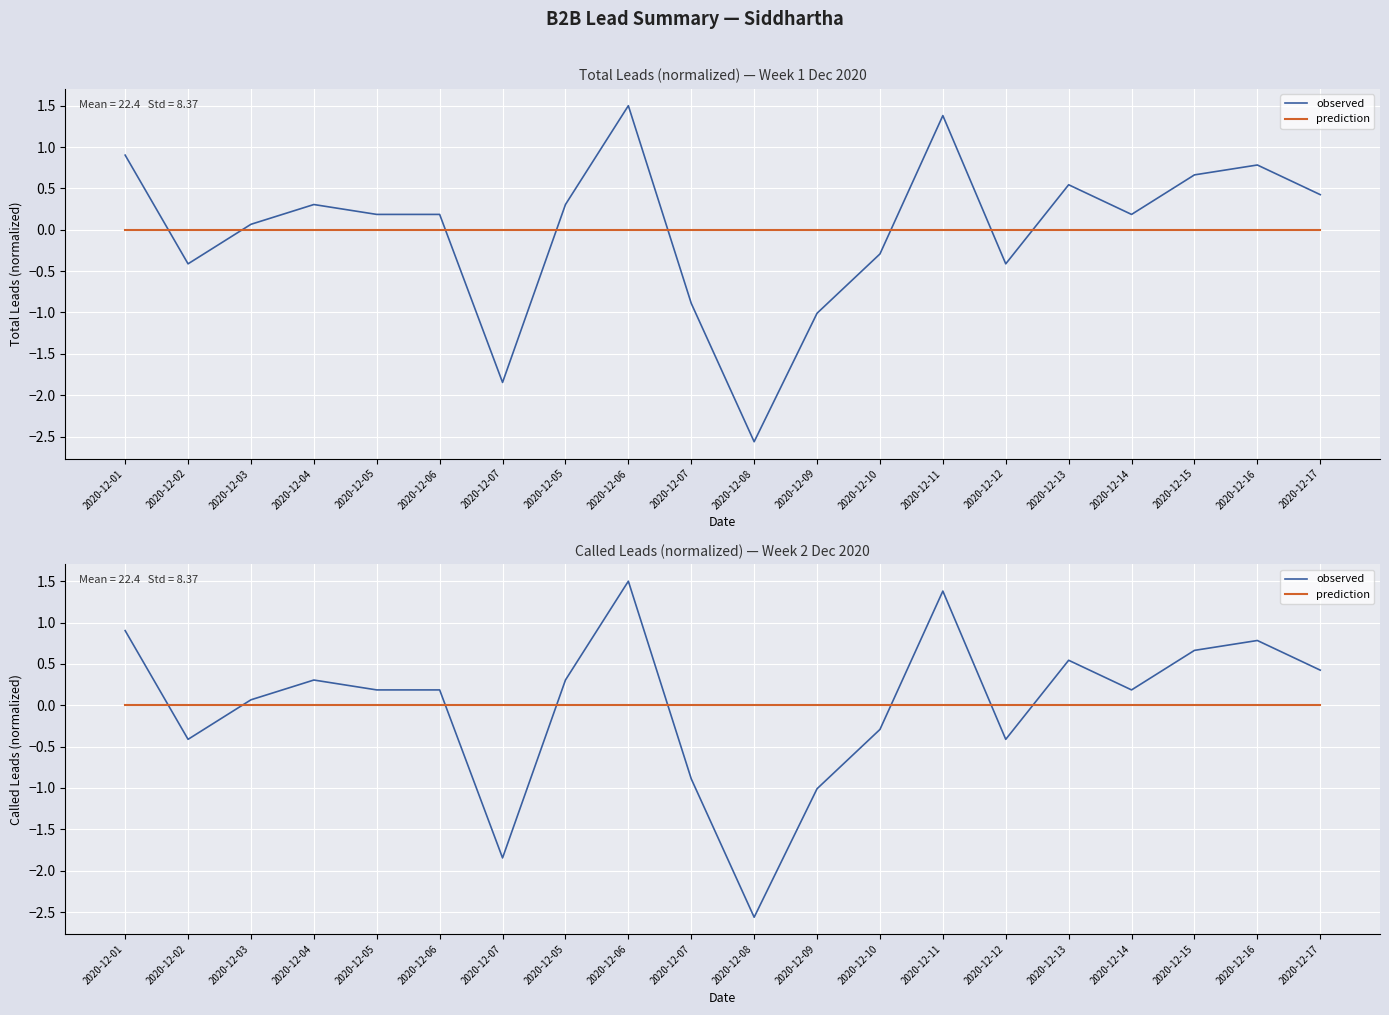

What value does the observed series have at 2020-12-15?

0.7